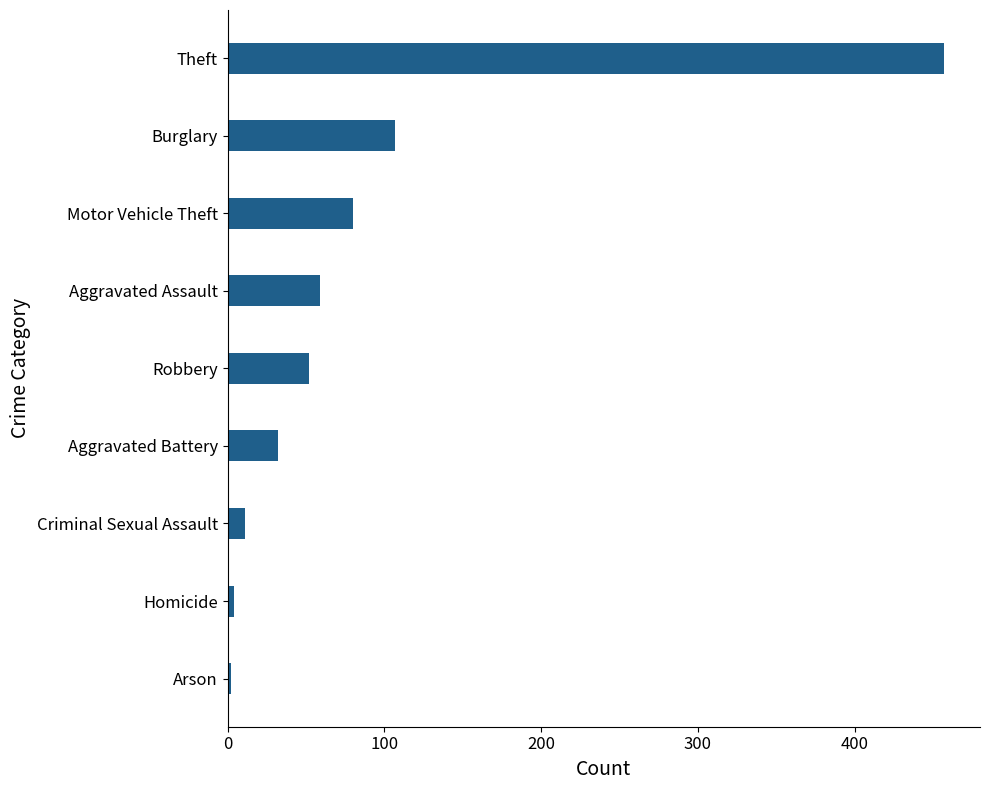

The value at Motor Vehicle Theft is 119. True or false?

False